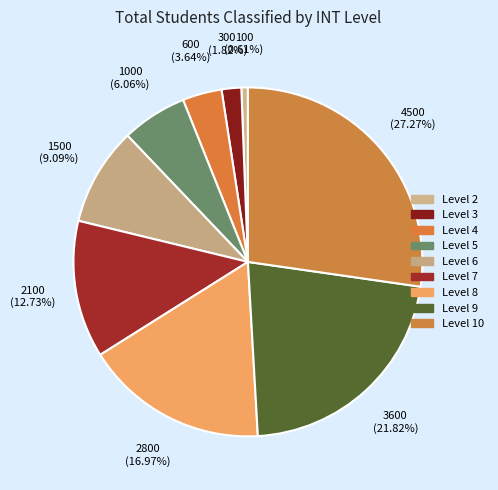

Rank the categories by value from lowest to highest.

Level 2, Level 3, Level 4, Level 5, Level 6, Level 7, Level 8, Level 9, Level 10